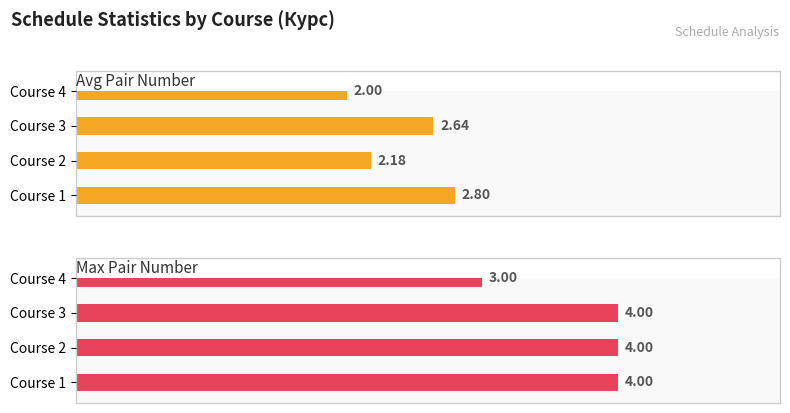

True or false: Avg Pair Number has a value of 1.5 at Course 1.

False